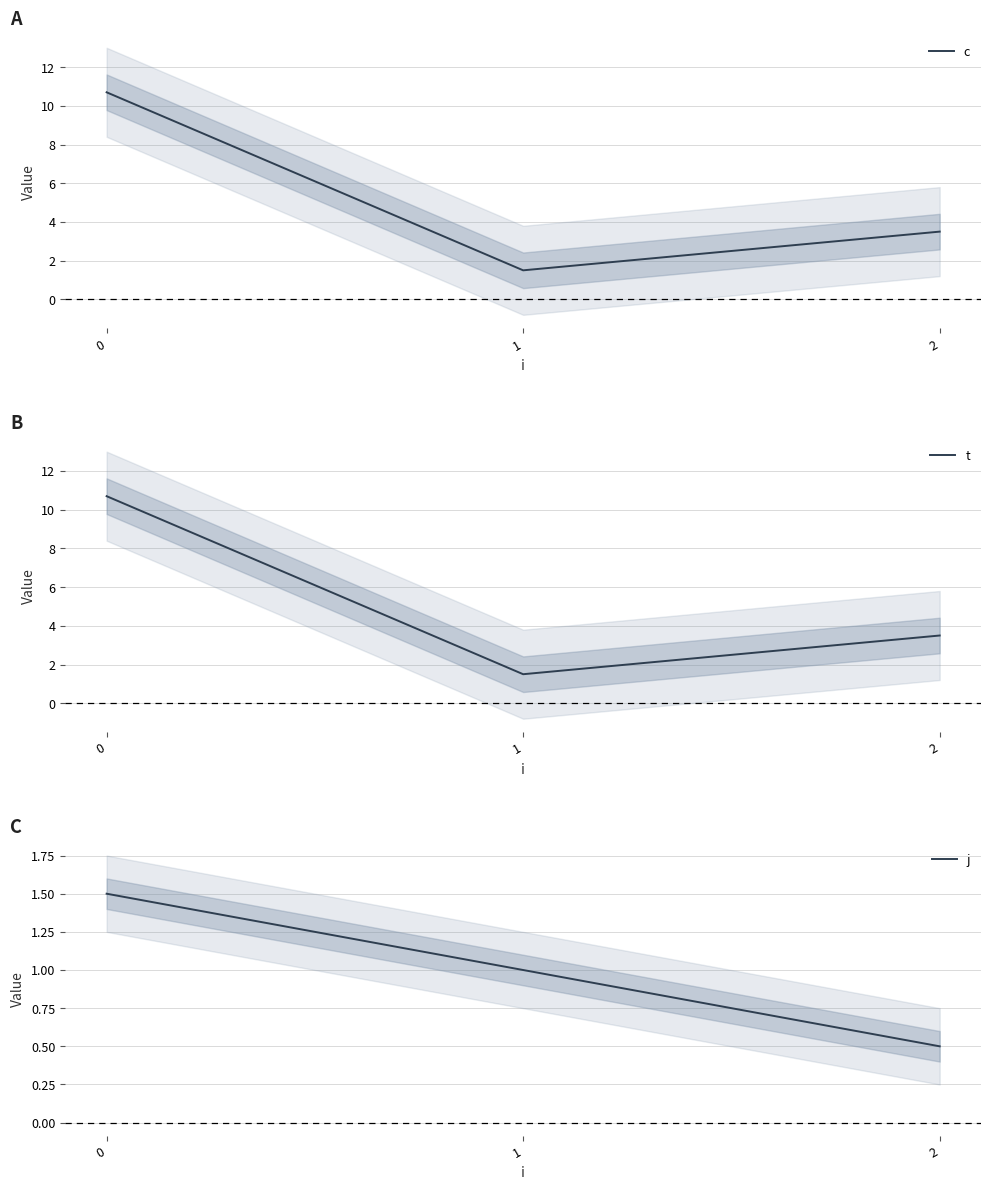

What is the value of the c point at the 3rd from the left?

3.5